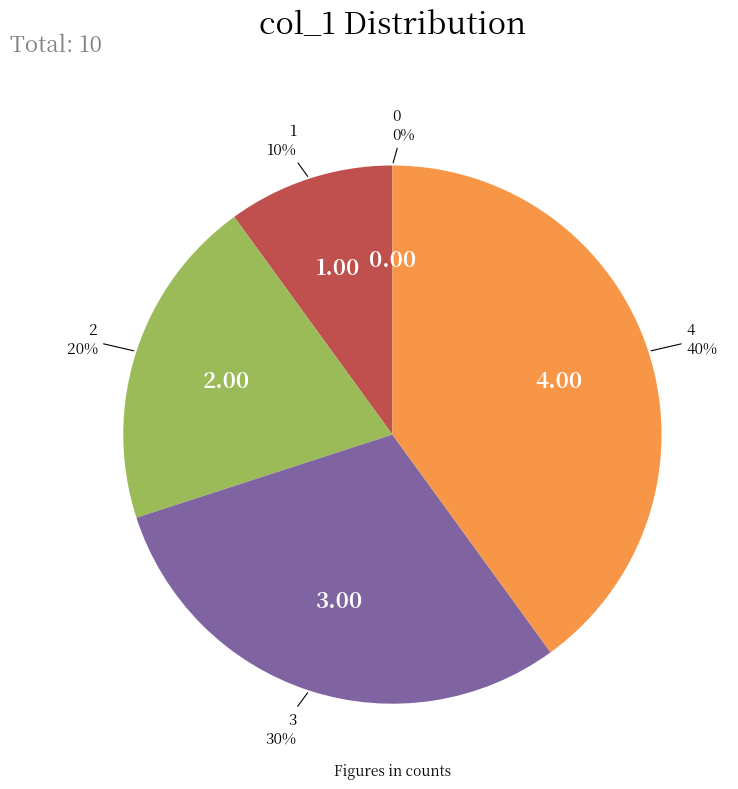

Which slice is the largest?

4